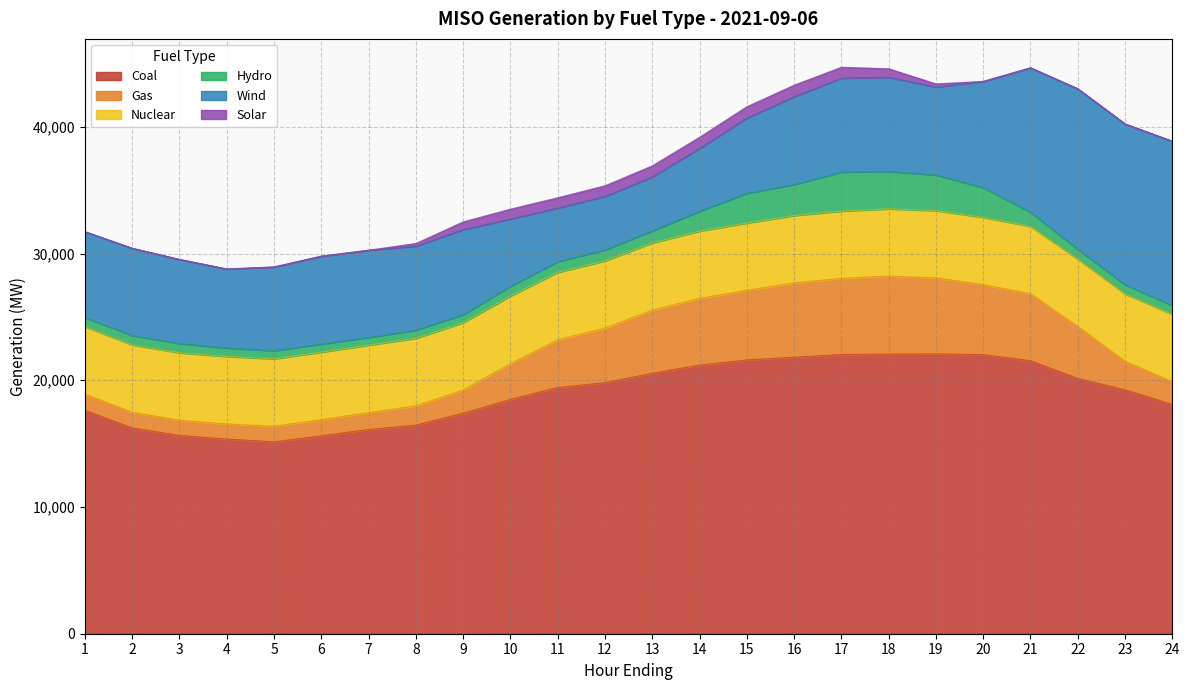

Reading right to left, transcribe all the data shown in this chart.

Coal: 24=18095.2	23=19248.4	22=20146.4	21=21543.0	20=22023.3	19=22088.4	18=22068.6	17=22032.4	16=21822.6	15=21603.9	14=21201.8	13=20554.2	12=19813.7	11=19426.4	10=18486.9	9=17397.1	8=16462.6	7=16110.9	6=15621.0	5=15145.4	4=15360.4	3=15648.9	2=16241.3	1=17632.9
Gas: 24=1784.4	23=2252.4	22=4102.1	21=5291.1	20=5528.1	19=5993.4	18=6153.5	17=6007.8	16=5865.8	15=5496.1	14=5263.3	13=4978.5	12=4297.8	11=3773.3	10=2832.9	9=1827.6	8=1519.7	7=1334.1	6=1272.3	5=1225.4	4=1193.4	3=1198.3	2=1228.3	1=1279.0
Nuclear: 24=5327.0	23=5321.3	22=5317.6	21=5313.6	20=5308.3	19=5305.2	18=5307.1	17=5310.2	16=5310.8	15=5308.4	14=5306.3	13=5311.2	12=5311.9	11=5317.2	10=5323.0	9=5323.4	8=5332.6	7=5328.4	6=5327.7	5=5323.1	4=5323.5	3=5323.8	2=5320.2	1=5321.1
Hydro: 24=703.9	23=724.6	22=774.8	21=1113.3	20=2346.1	19=2817.8	18=2951.0	17=3085.0	16=2453.2	15=2342.6	14=1572.3	13=943.7	12=865.3	11=850.1	10=775.1	9=633.4	8=637.2	7=607.9	6=640.4	5=636.9	4=670.2	3=732.7	2=743.0	1=725.9
Wind: 24=12953.2	23=12680.6	22=12662.3	21=11397.9	20=8373.3	19=6930.5	18=7436.5	17=7406.3	16=6926.5	15=5940.6	14=4953.8	13=4262.1	12=4220.6	11=4227.2	10=5311.3	9=6705.4	8=6634.7	7=6881.5	6=6935.3	5=6612.5	4=6236.9	3=6633.8	2=6885.9	1=6767.5
Solar: 24=0.6	23=0.6	22=0.3	21=0.4	20=10.1	19=254.8	18=667.9	17=862.7	16=909.3	15=897.5	14=883.9	13=874.7	12=841.4	11=812.7	10=777.0	9=616.0	8=209.1	7=4.8	6=0.1	5=0.1	4=0.2	3=0.1	2=0.2	1=0.2